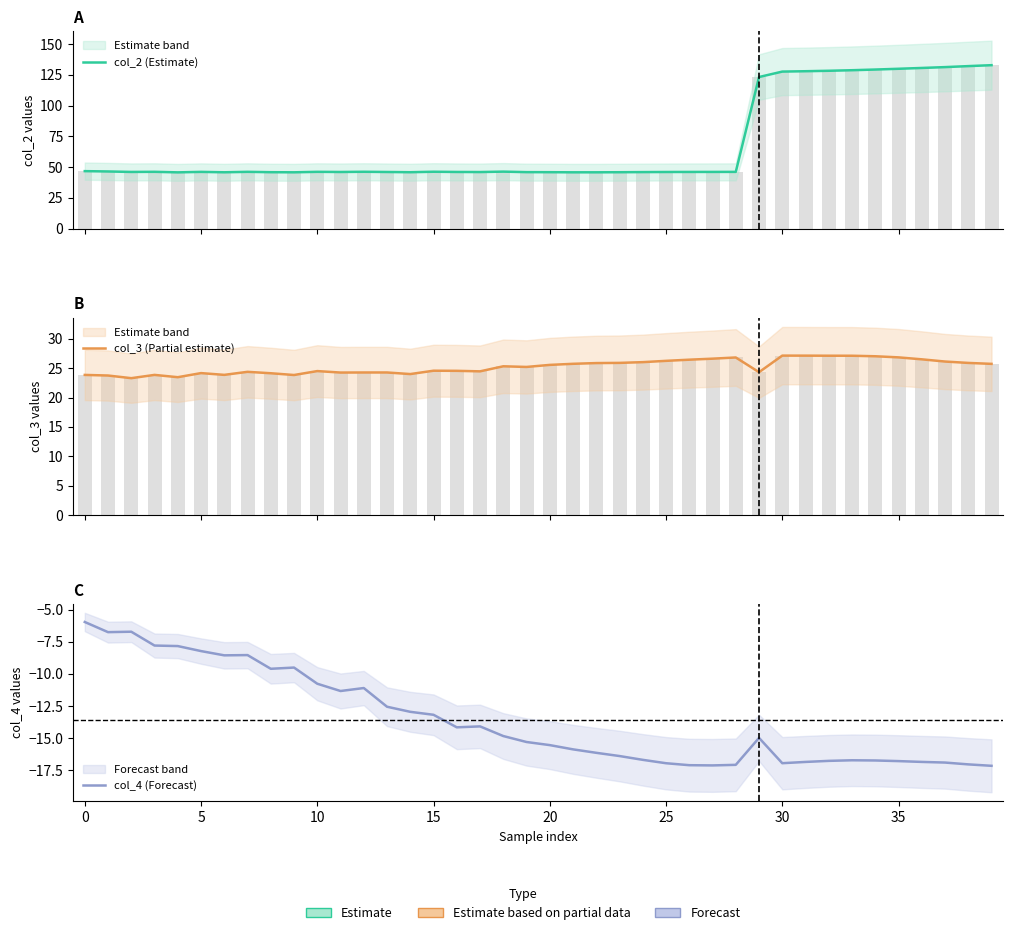

What is the sum of the col_4 (Forecast) values at 25 and 24?

-33.6